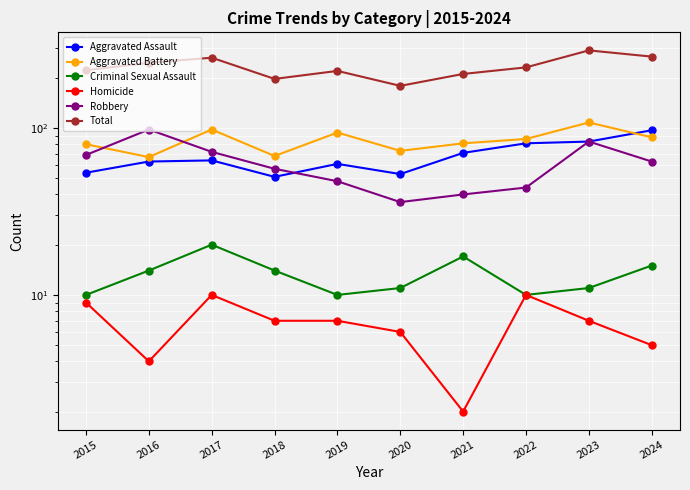

Which series has the largest total across all categories?

Total